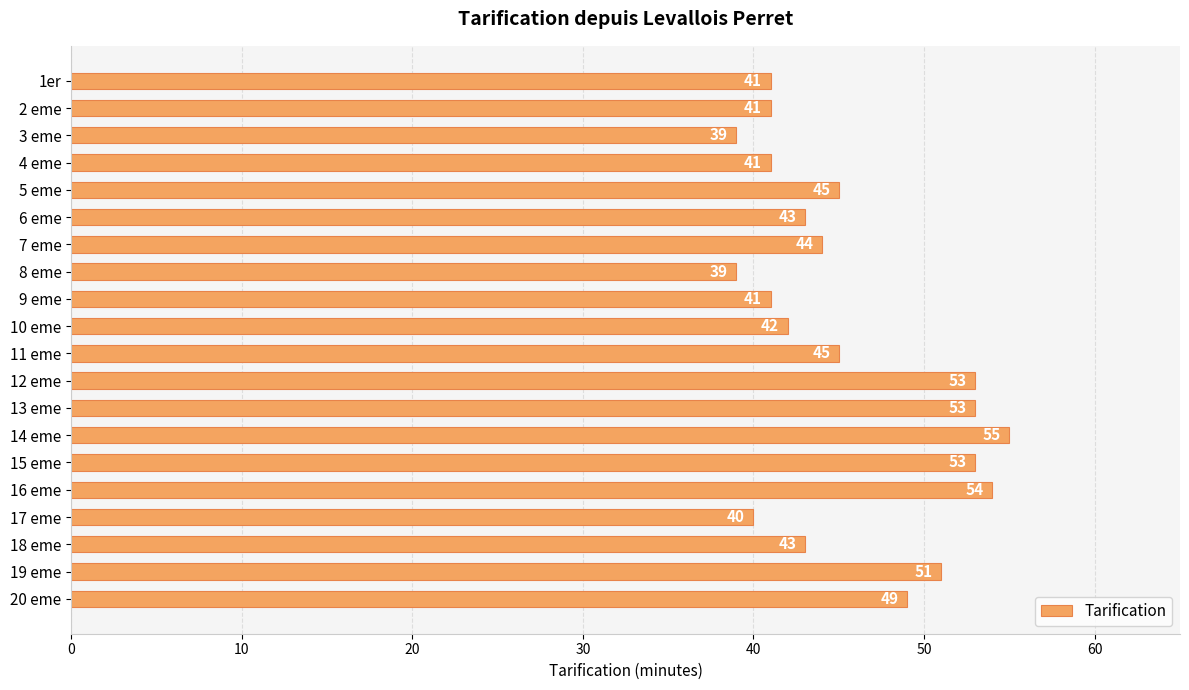

What is the sum of the values at 20 eme and 19 eme?

100